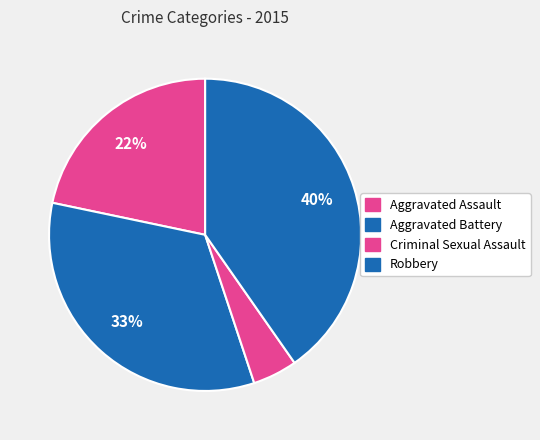

Is there any slice that represents more than half of the pie?

No